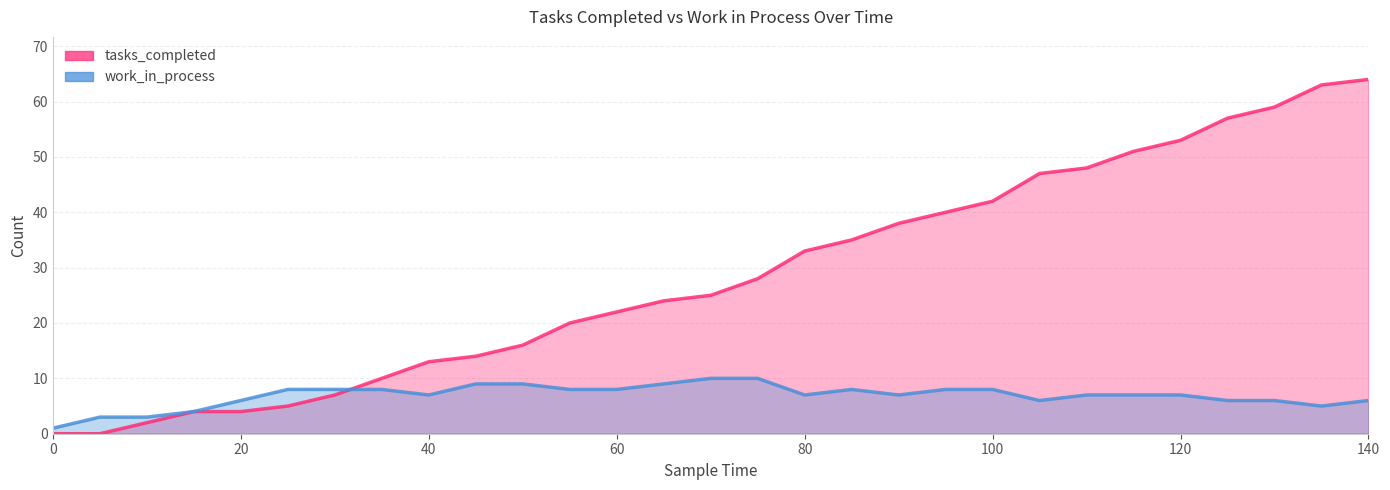

Which series ends up on top after the final intersection of work_in_process and tasks_completed?

tasks_completed